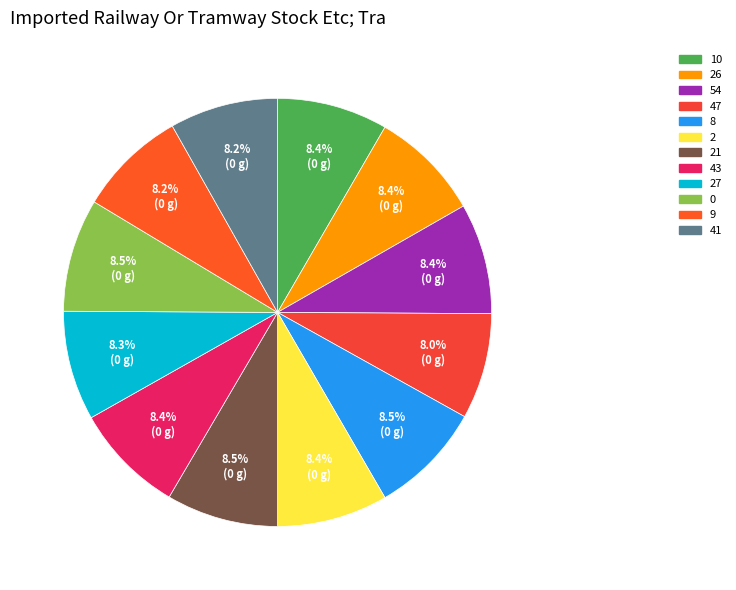

Count the number of slices in the pie.

12